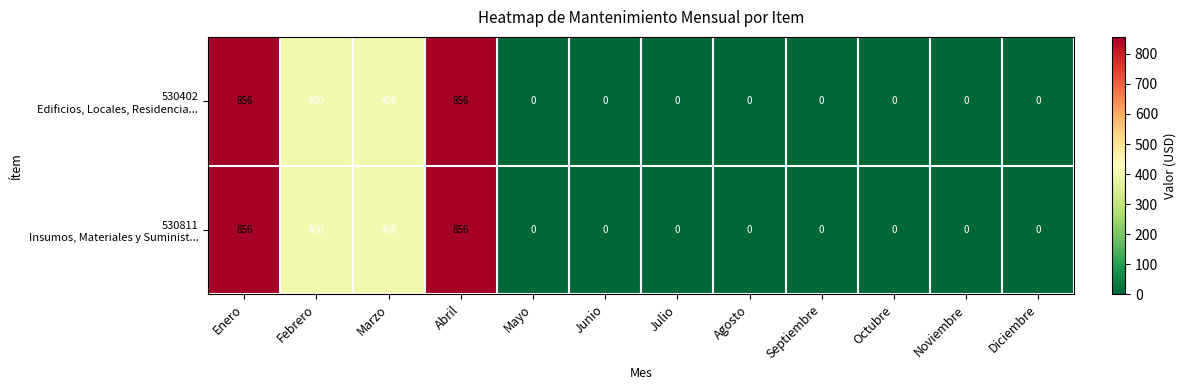

What is the greatest value displayed?

856